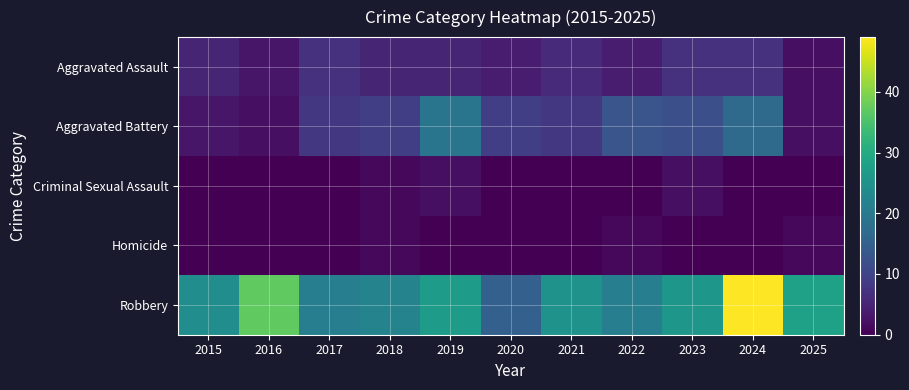

Which series has the largest range (max minus min)?

Robbery